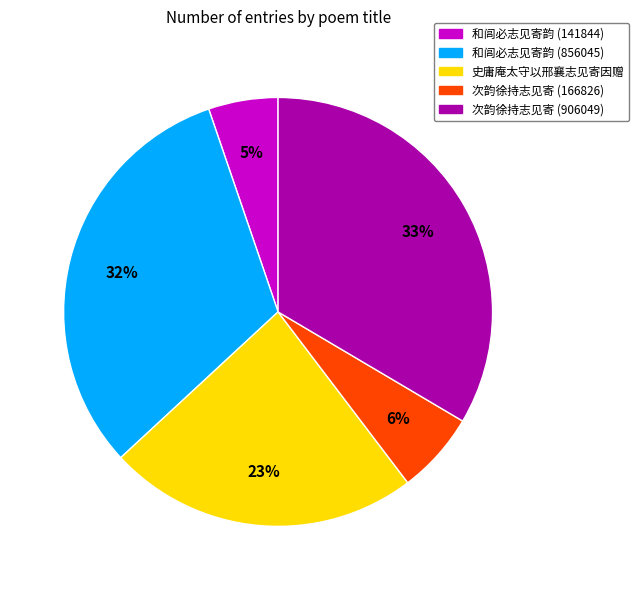

Is 史庸庵太守以邢襄志见寄因赠 the majority of the pie?

No